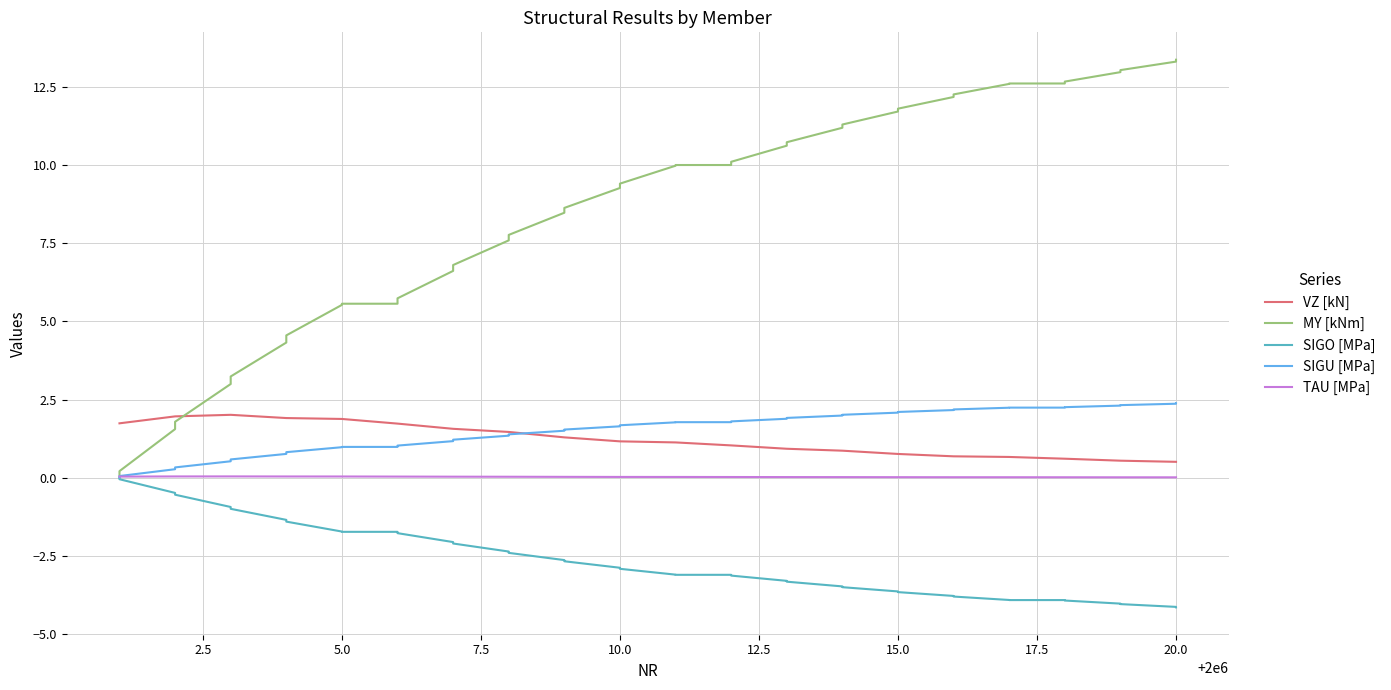

How many distinct data groups are displayed?

5